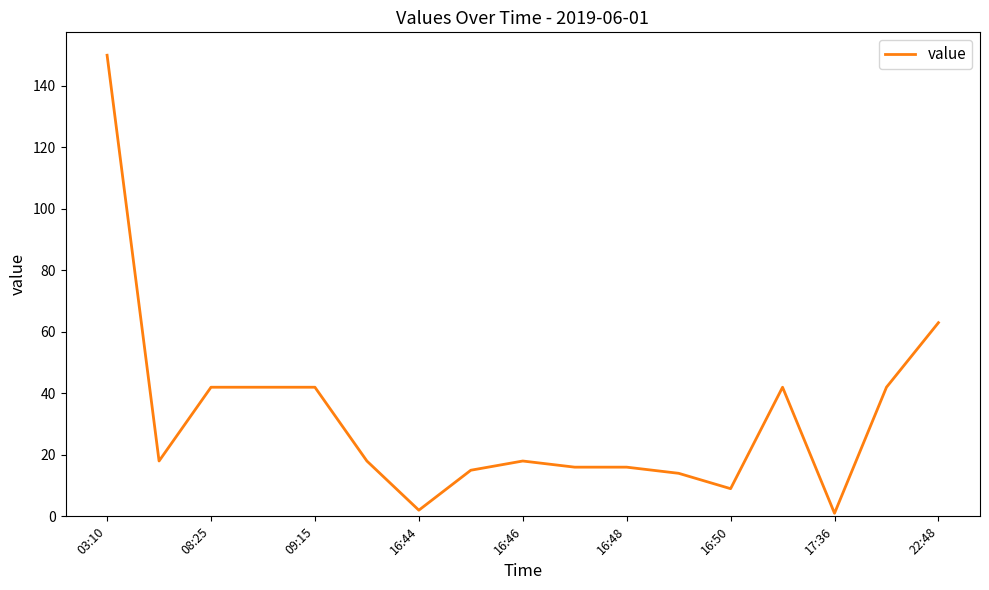

What is the maximum value shown in the chart?

150